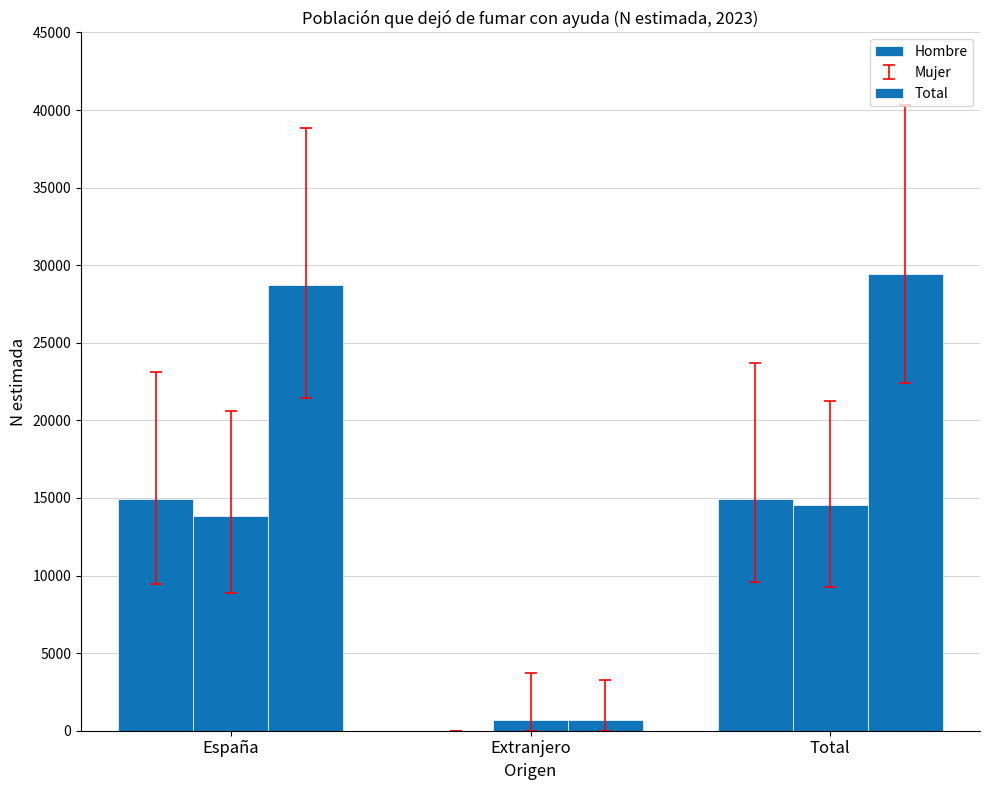

Rank the categories by Total value from lowest to highest.

Extranjero, España, Total